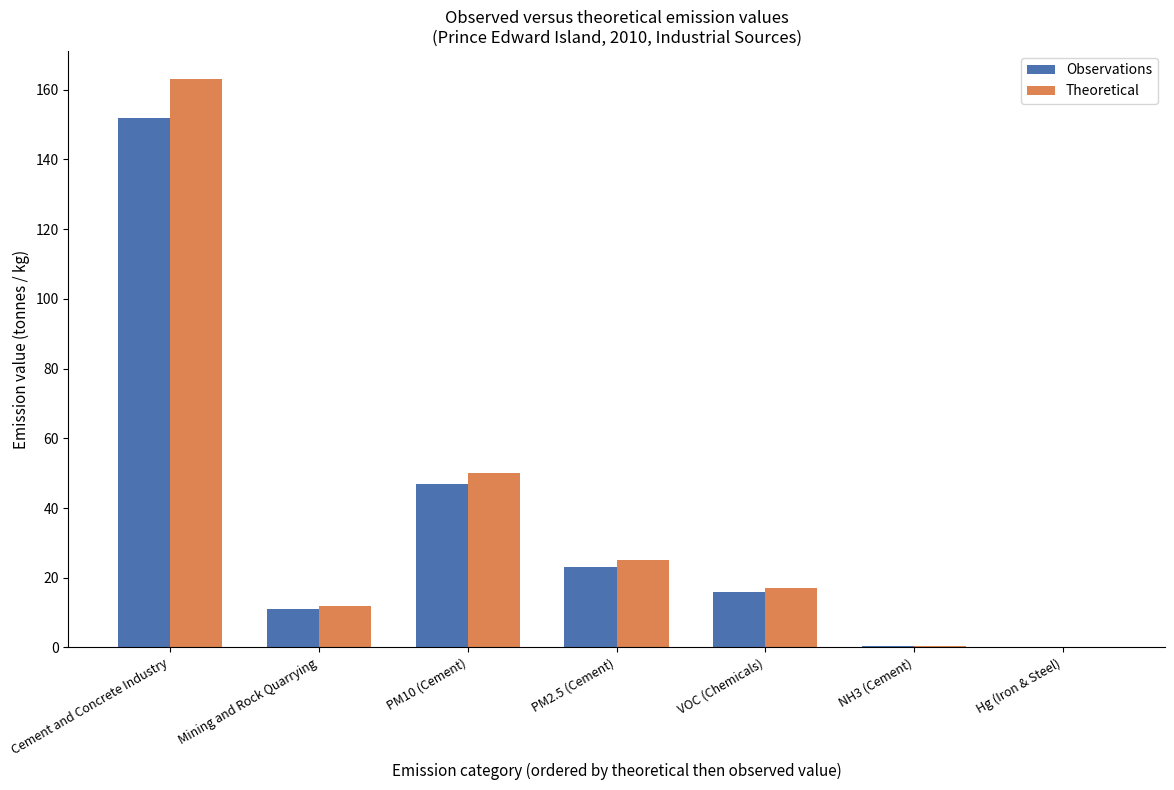

Which label corresponds to the largest value in the chart?

Cement and Concrete Industry